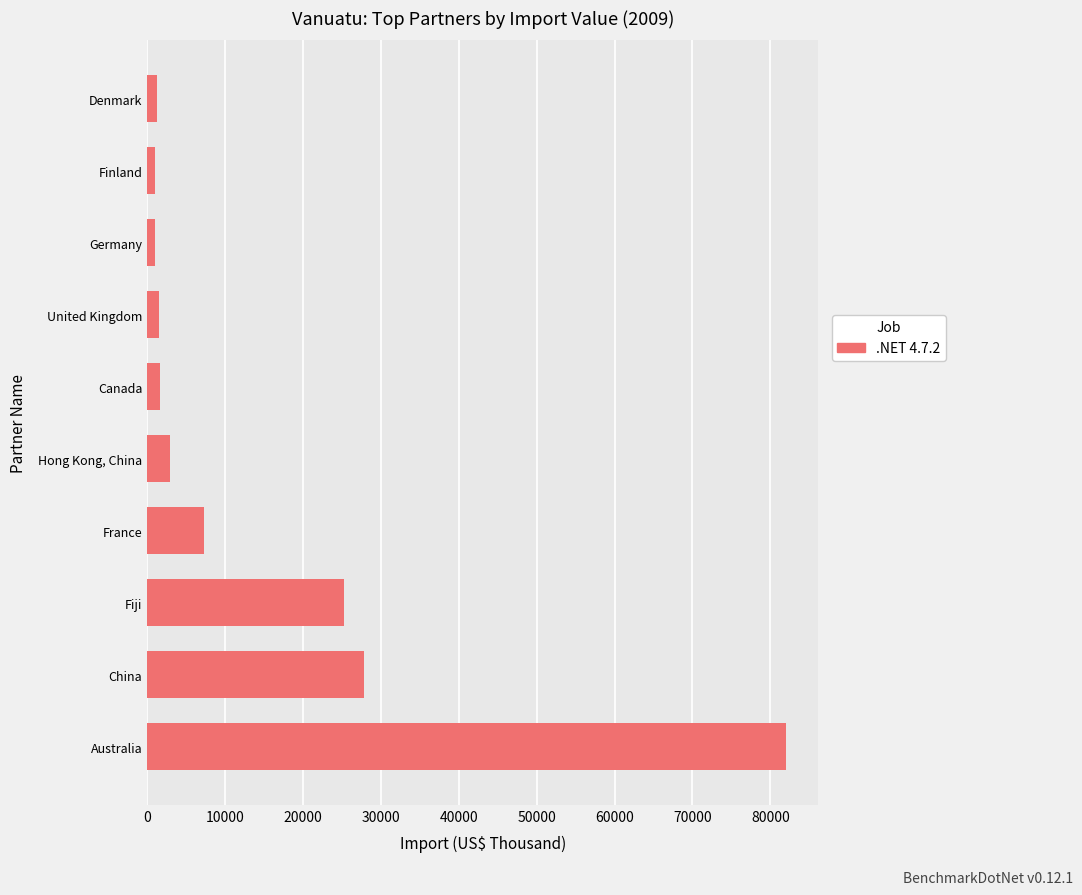

List the labels in order of value, largest first.

Australia, China, Fiji, France, Hong Kong, China, Canada, United Kingdom, Denmark, Germany, Finland